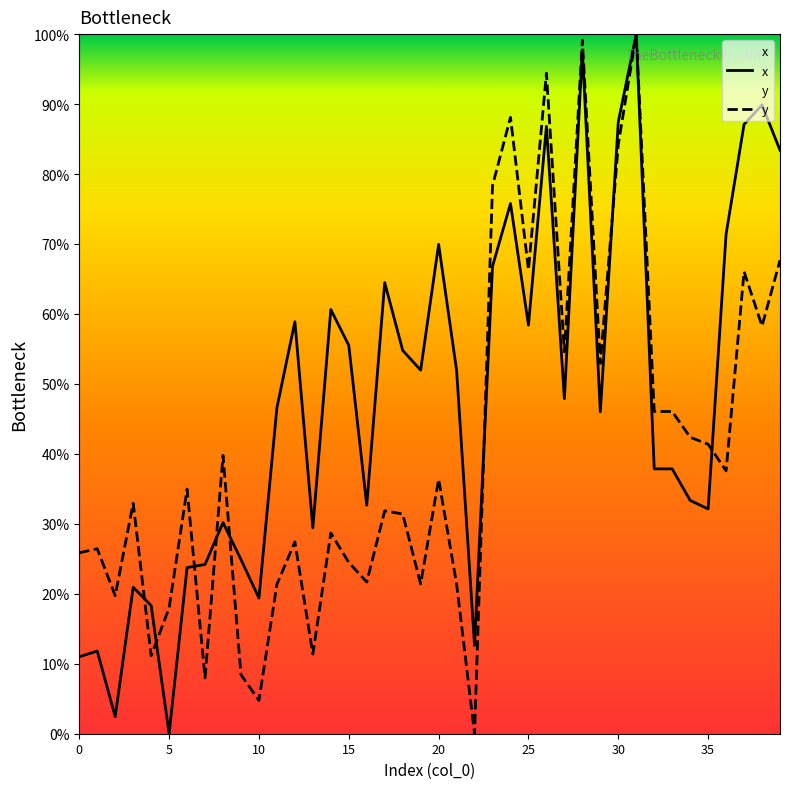

Reading left to right, what are all the values shown in this chart?

x: 11.0	11.8	2.4	20.9	18.3	0.0	23.7	24.2	30.2	24.9	19.4	46.6	58.9	29.4	60.6	55.5	32.7	64.5	54.8	52.0	70.0	52.0	12.6	66.8	75.8	58.4	86.8	47.9	97.7	46.0	87.5	100.0	37.9	37.9	33.4	32.1	71.4	87.1	89.9	83.4
y: 25.9	26.4	19.7	33.0	11.1	18.0	35.0	8.0	39.8	8.4	4.8	21.4	27.4	11.4	28.7	24.5	21.7	31.9	31.4	21.4	36.4	21.4	0.0	78.4	88.1	66.3	94.4	54.6	99.1	52.9	84.2	100.0	46.1	46.1	42.4	41.4	37.6	66.1	58.3	67.7